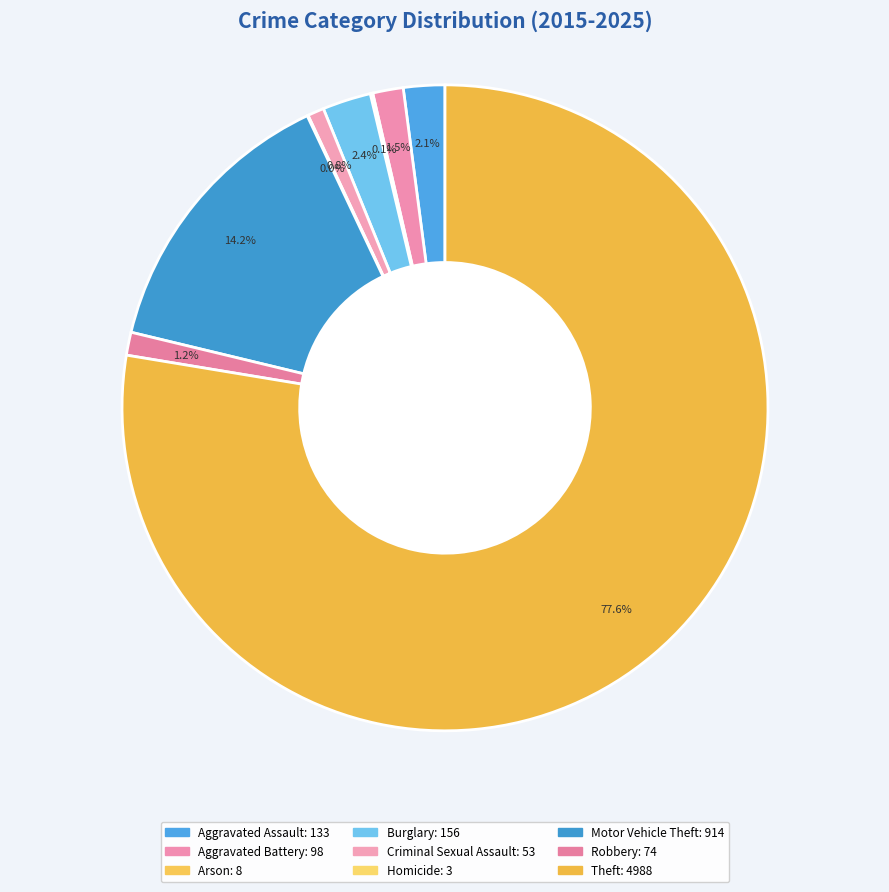

What is the smallest slice in the pie chart?

Homicide